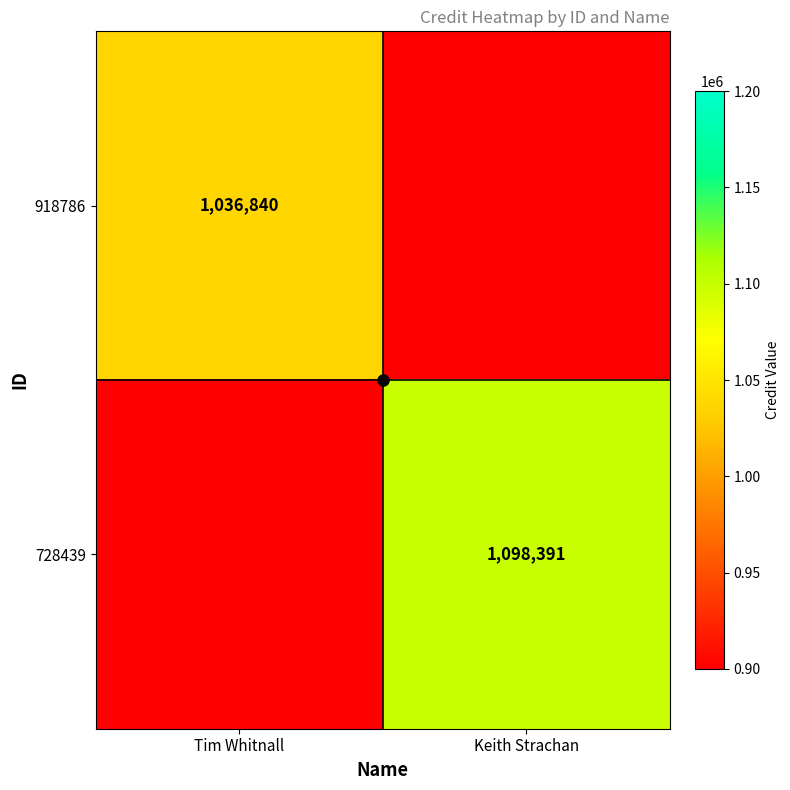

Which series has the widest spread of values?

728439